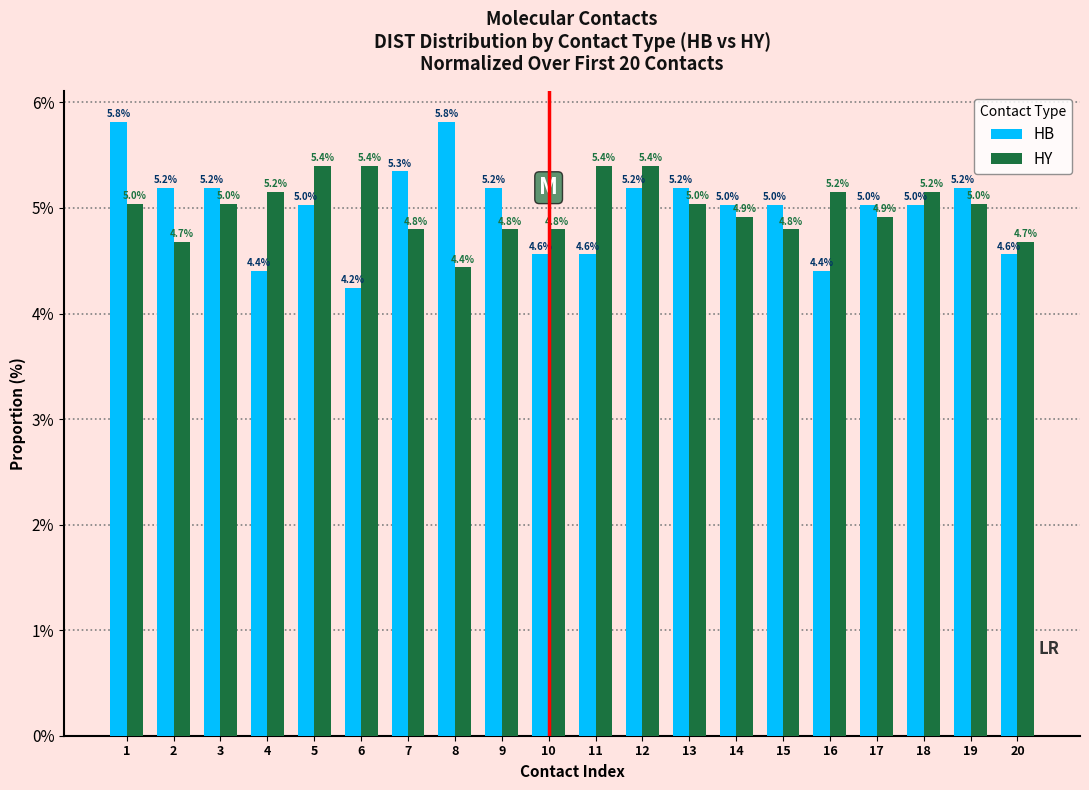

At which label does HY first exceed 5?

1